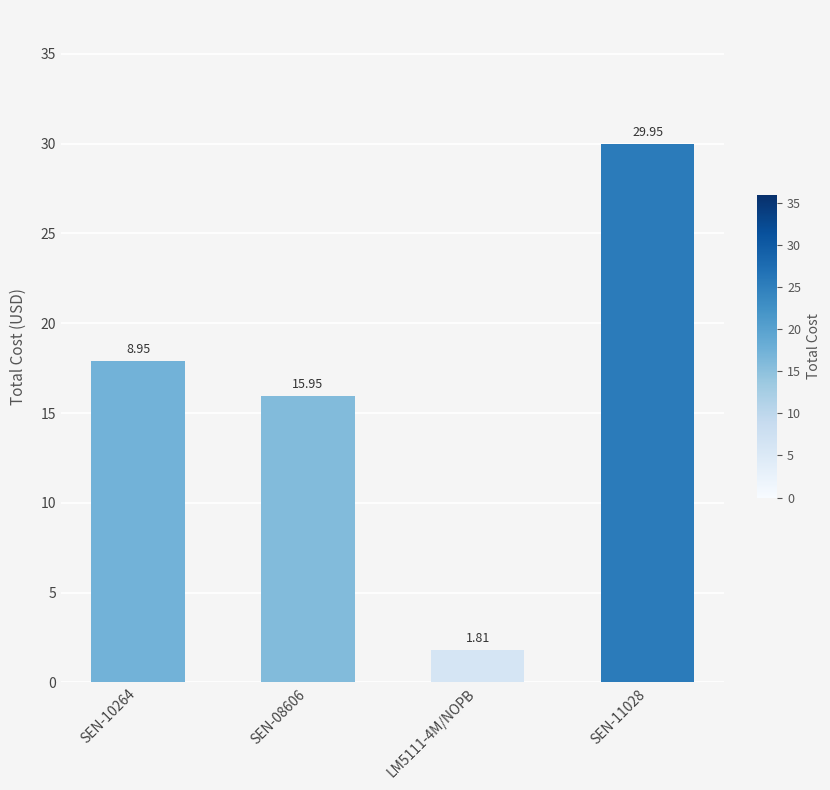

List the labels in order of value, smallest first.

LM5111-4M/NOPB, SEN-08606, SEN-10264, SEN-11028